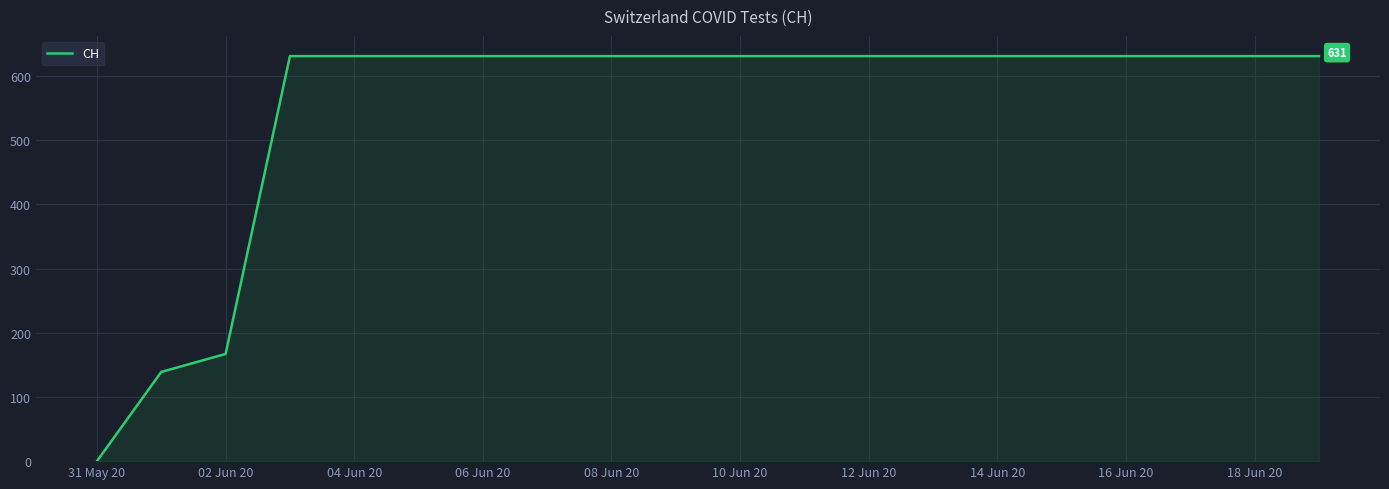

What is the maximum value shown in the chart?

631